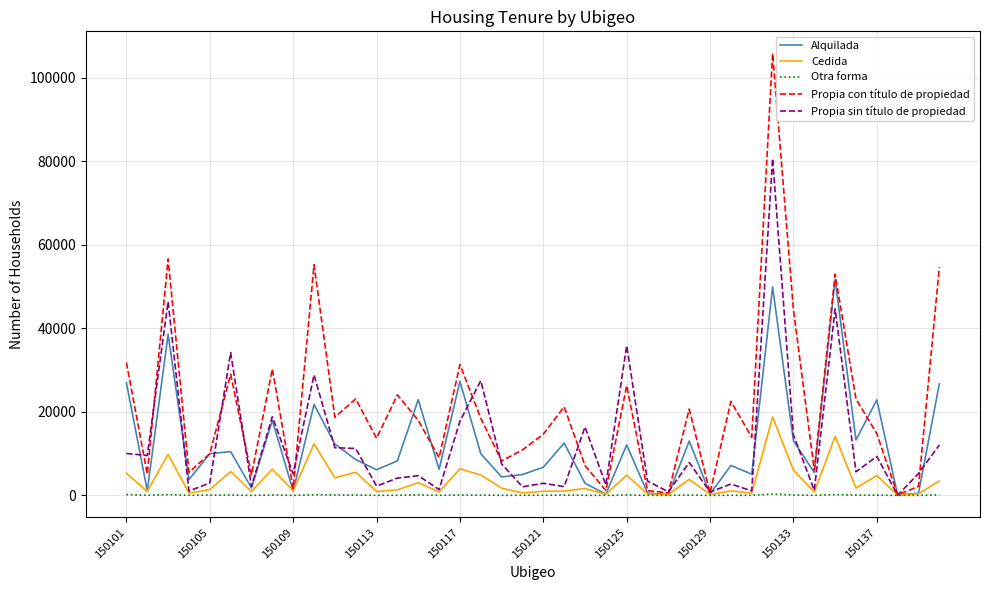

List the series in order of their peak value, highest first.

Propia con título de propiedad, Propia sin título de propiedad, Alquilada, Cedida, Otra forma